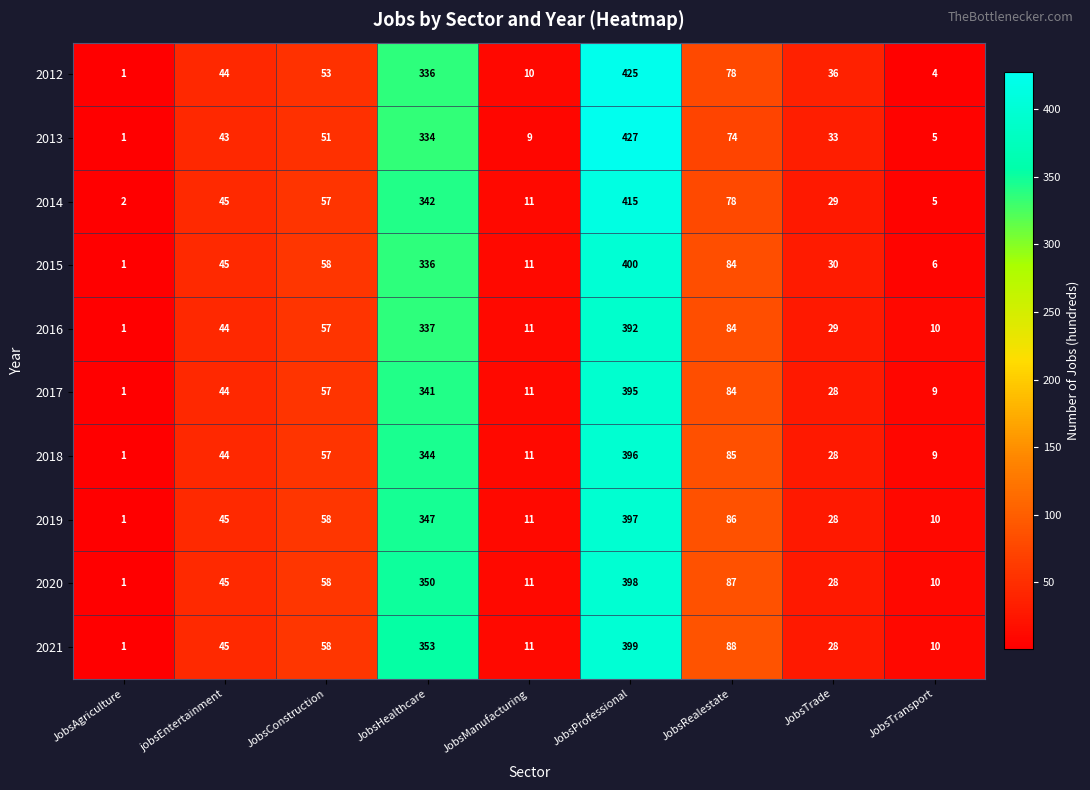

How many series are shown in this chart?

10